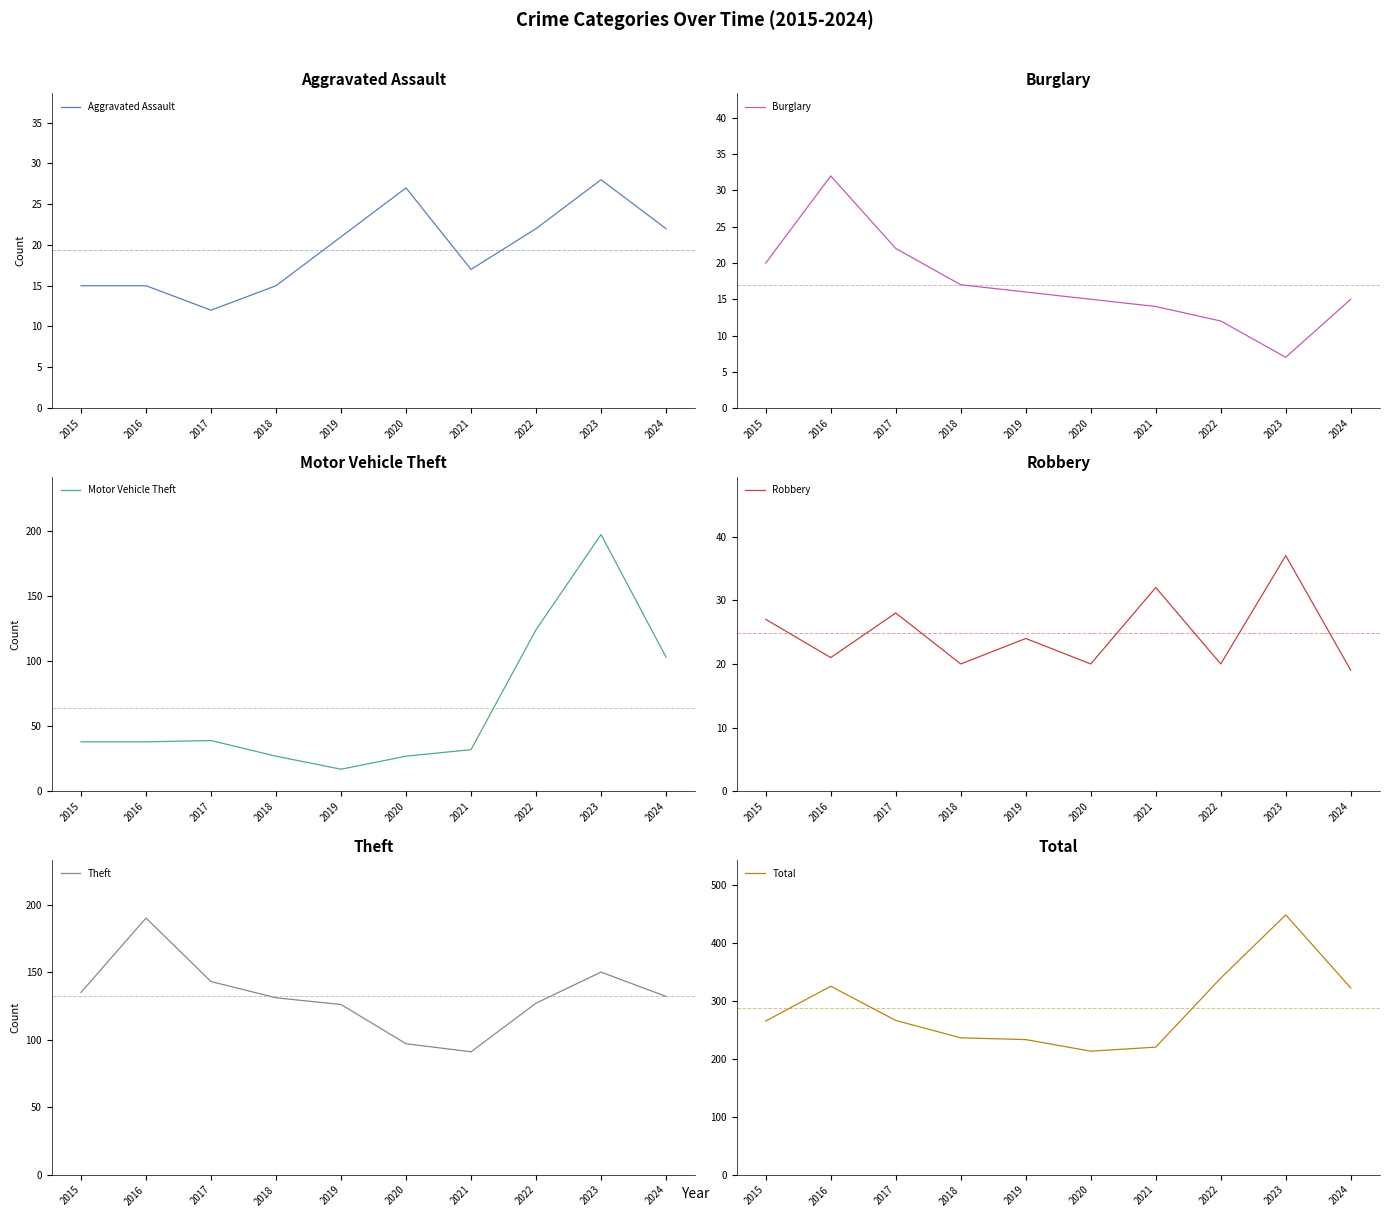

What is the difference between the maximum and minimum values in the Aggravated Assault series?

16